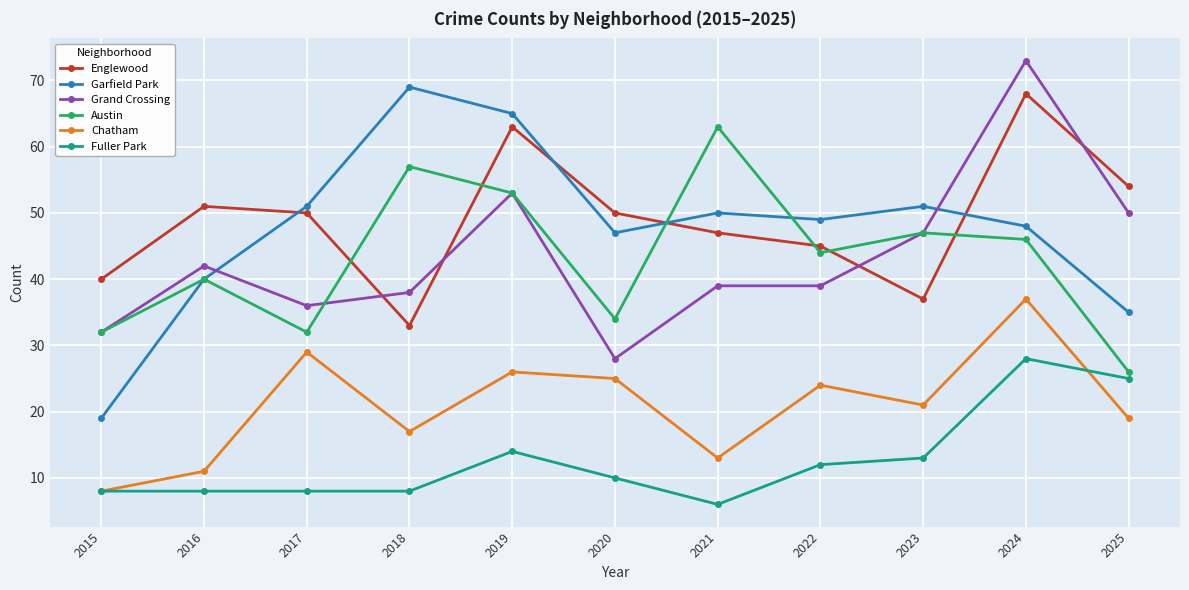

At 2021, list the series in order from smallest to largest.

Fuller Park, Chatham, Grand Crossing, Englewood, Garfield Park, Austin